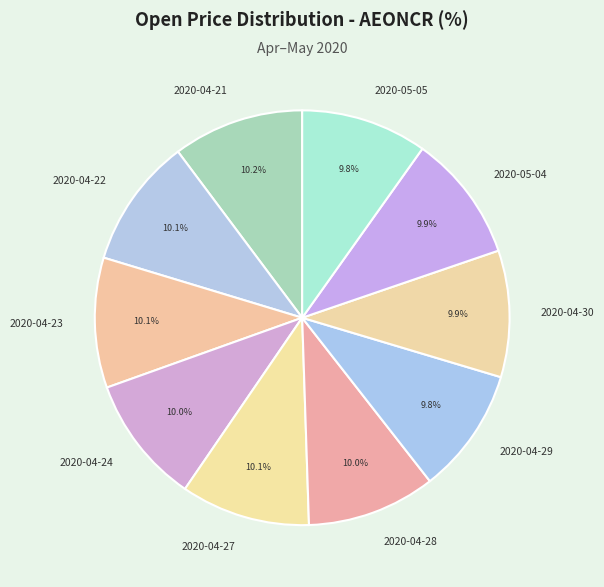

What percentage is the 2020-04-24 slice, to the nearest percent?

10%